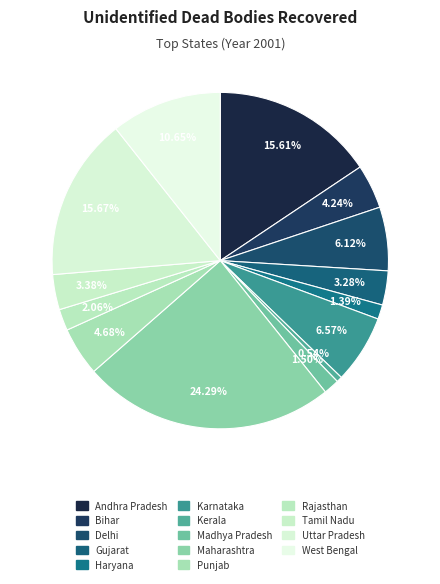

Does any single category account for the majority?

No